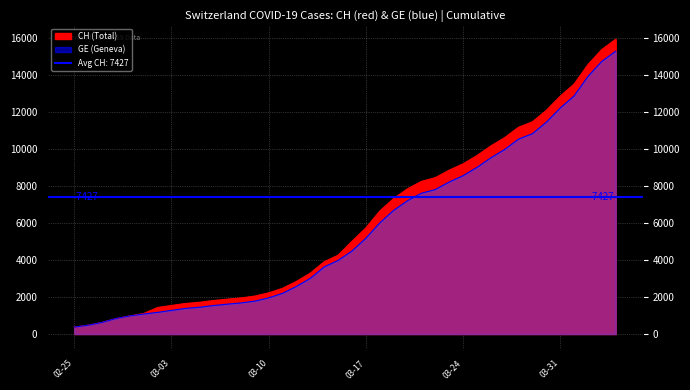

What is the spread (max minus min) of values at 2020-03-12?

271